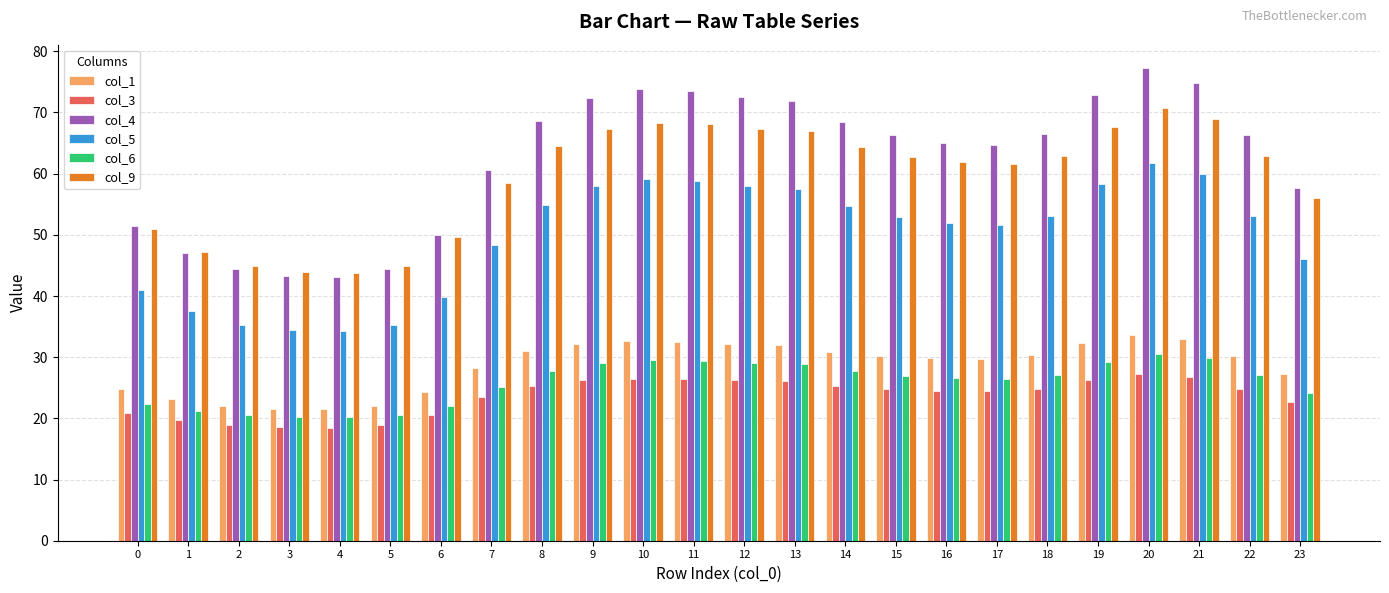

Is the value of col_1 at 19 greater than the value of col_4 at 17?

No